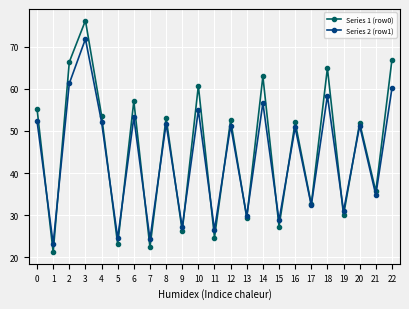

Which series has the largest total across all categories?

Series 1 (row0)